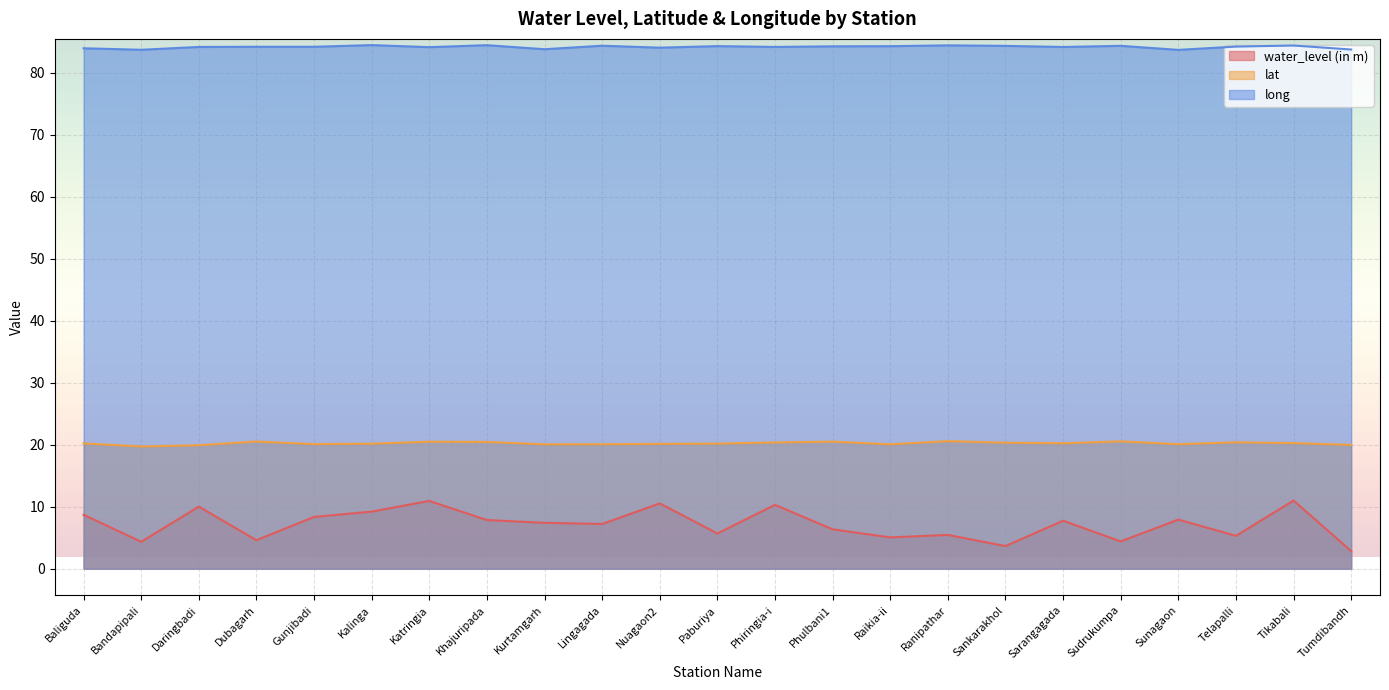

Does the chart display data point markers on the line(s)?

No